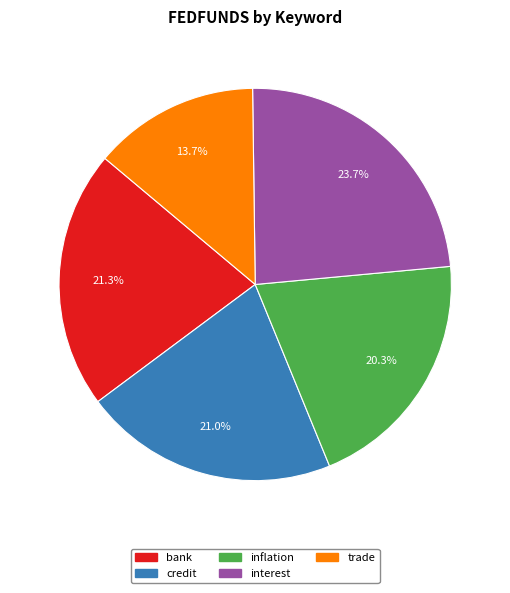

To the nearest percent, what portion does credit represent?

21%